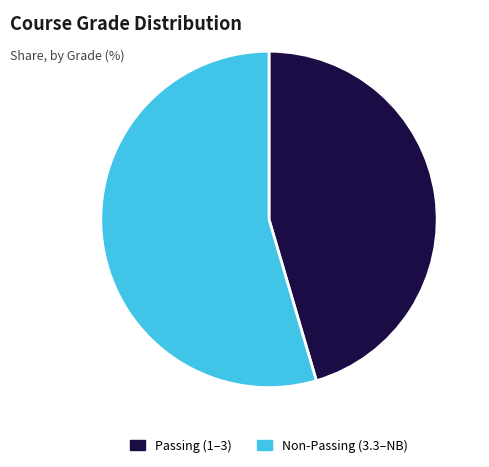

Rank the categories by value from highest to lowest.

Non-Passing (3.3–NB), Passing (1–3)